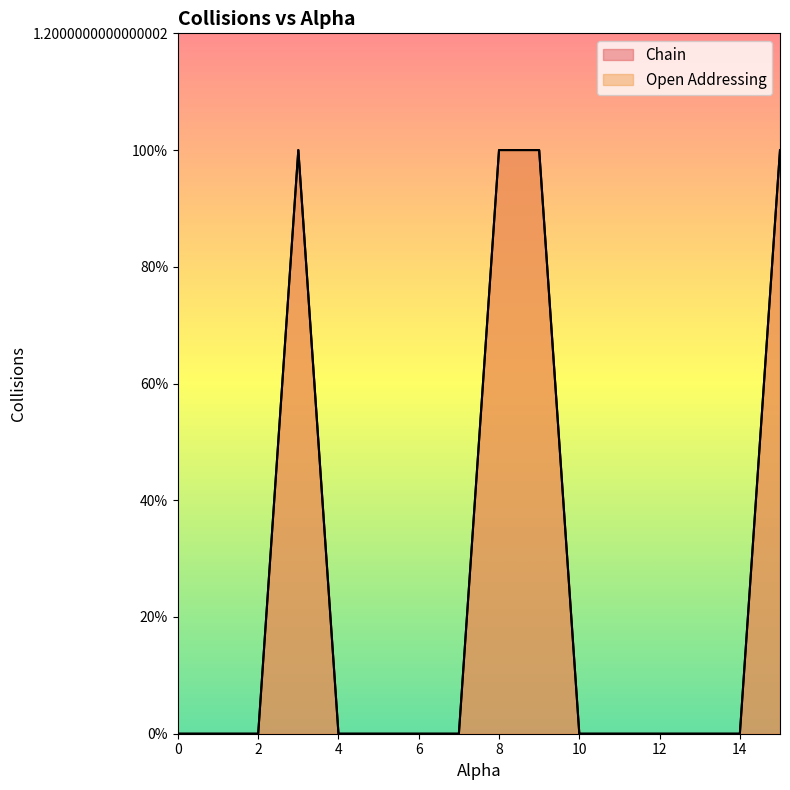

How many categories are shown in the chart?

16